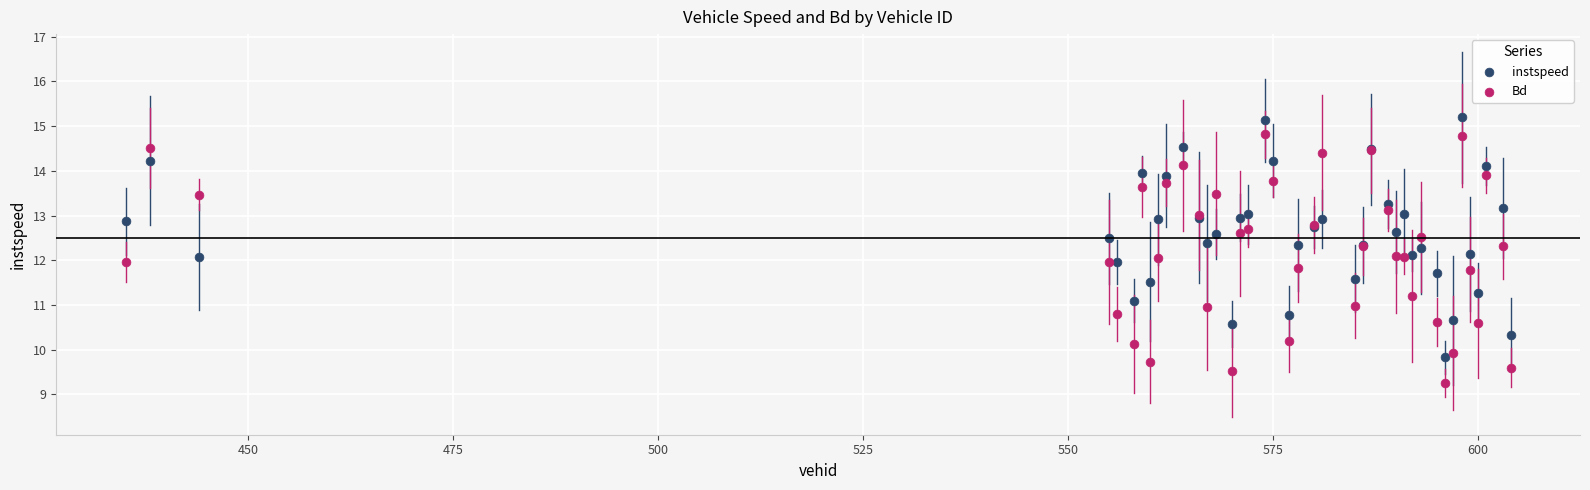

Which series contains the lowest Y value?

Bd